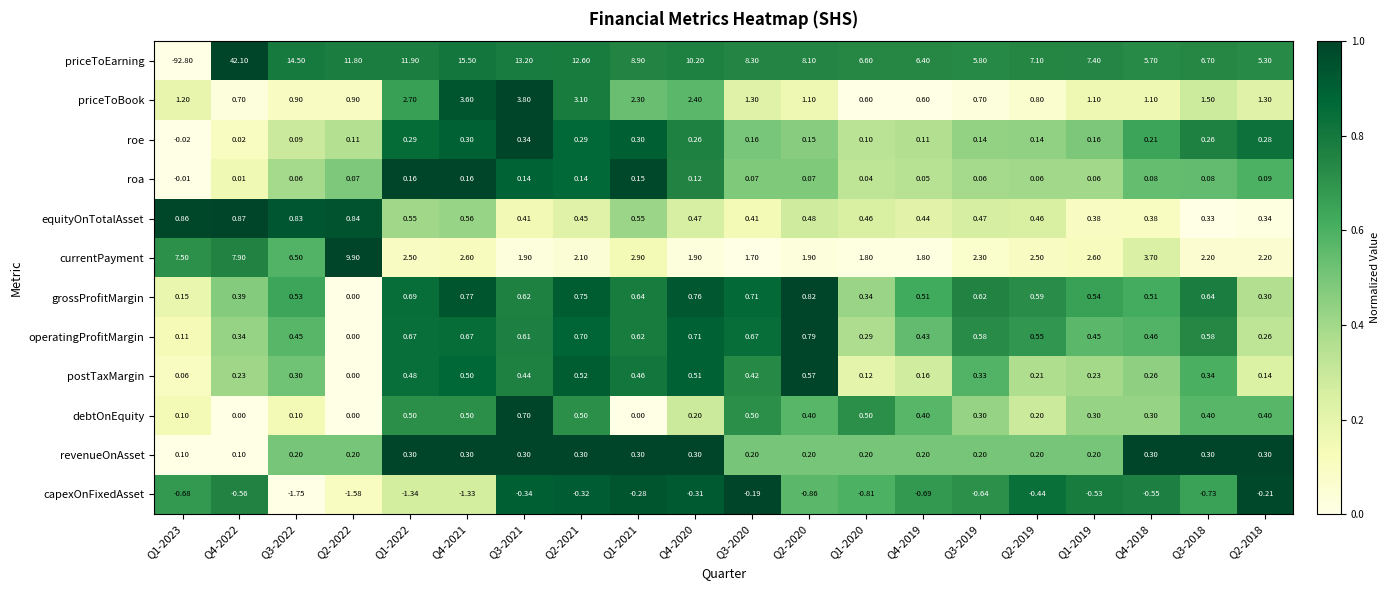

Which series has the largest range (max minus min)?

priceToEarning